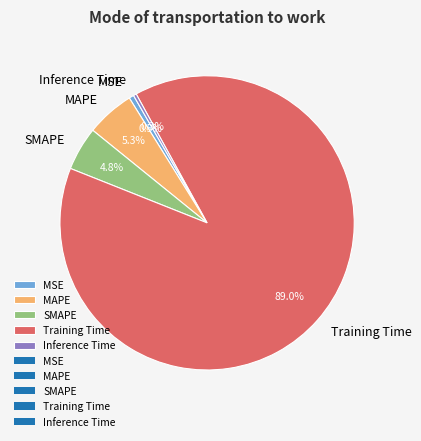

Count the number of slices in the pie.

5